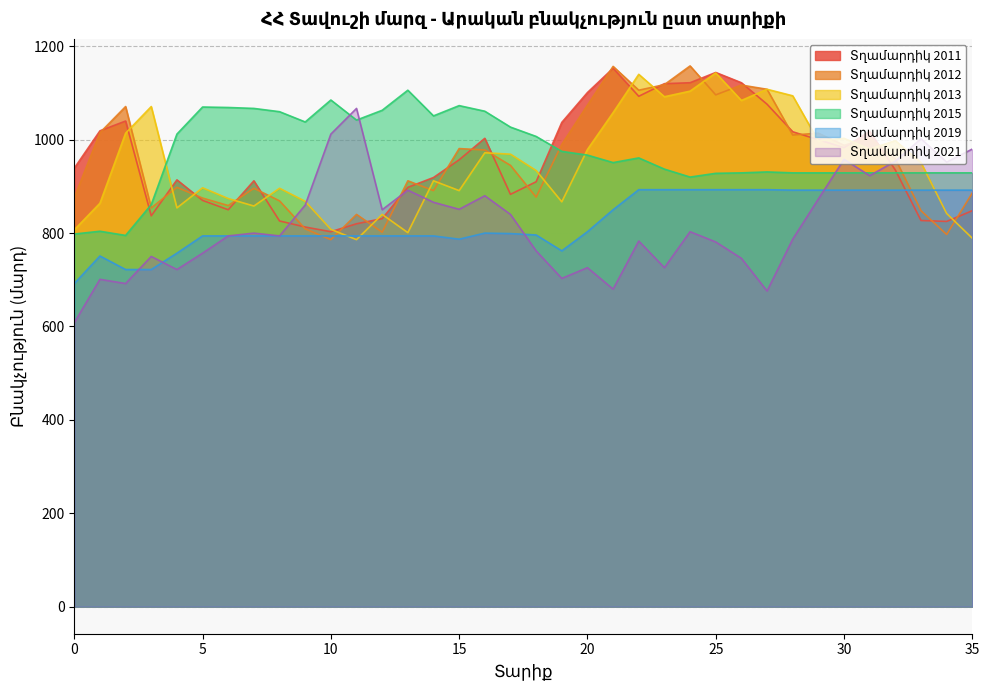

Reading left to right, list all the values displayed in this chart.

Տղամարդիկ 2011: 939	1019	1040	837	914	870	850	912	826	813	803	820	831	898	919	957	1003	883	910	1037	1101	1153	1093	1120	1122	1144	1122	1076	1017	1000	983	1018	935	827	825	848
Տղամարդիկ 2012: 876	1015	1071	854	898	875	859	896	869	809	786	840	802	912	891	981	978	945	877	990	1074	1157	1106	1118	1158	1096	1117	1108	1010	1014	988	1004	959	848	797	886
Տղամարդիկ 2013: 807	864	1014	1071	854	897	874	858	896	868	808	786	840	801	912	891	972	969	934	867	979	1058	1140	1092	1104	1143	1084	1108	1094	997	1003	980	998	951	842	789
Տղամարդիկ 2015: 798	804	795	861	1012	1070	1069	1067	1060	1038	1085	1042	1063	1106	1051	1073	1061	1027	1007	975	967	951	961	937	920	928	929	931	929	929	929	929	929	929	929	929
Տղամարդիկ 2019: 692	751	722	722	757	794	794	794	794	794	794	794	794	794	794	787	800	799	796	762	803	850	893	893	893	893	893	893	892	892	892	892	892	892	892	892
Տղամարդիկ 2021: 608	701	692	750	722	757	794	800	794	860	1012	1067	850	892	866	851	880	840	762	703	726	680	783	726	803	781	746	676	787	873	958	923	954	1002	952	980